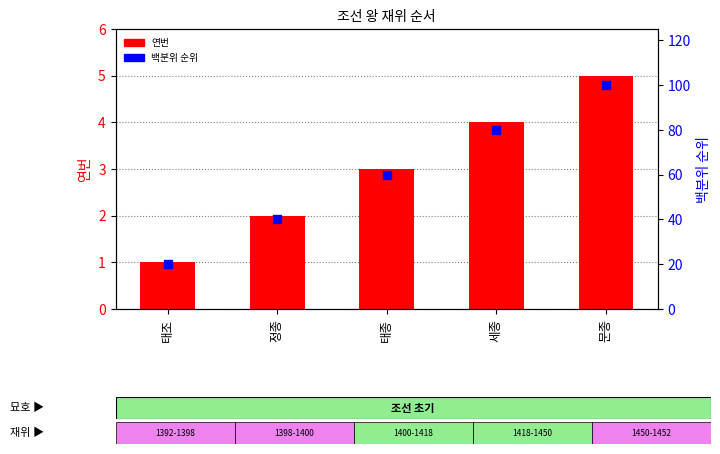

Which series reaches the maximum Y coordinate?

백분위 순위